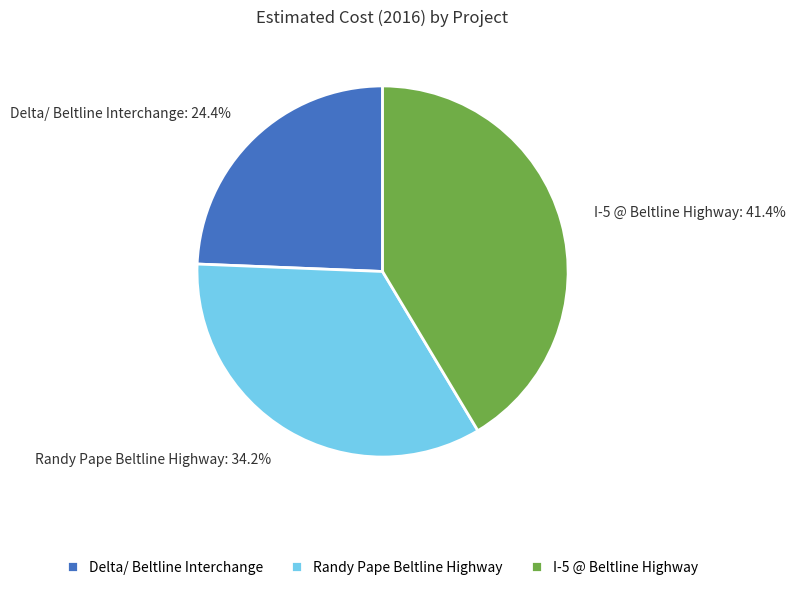

To the nearest percent, what is the difference between the I-5 @ Beltline Highway and Randy Pape Beltline Highway slice percentages?

7%